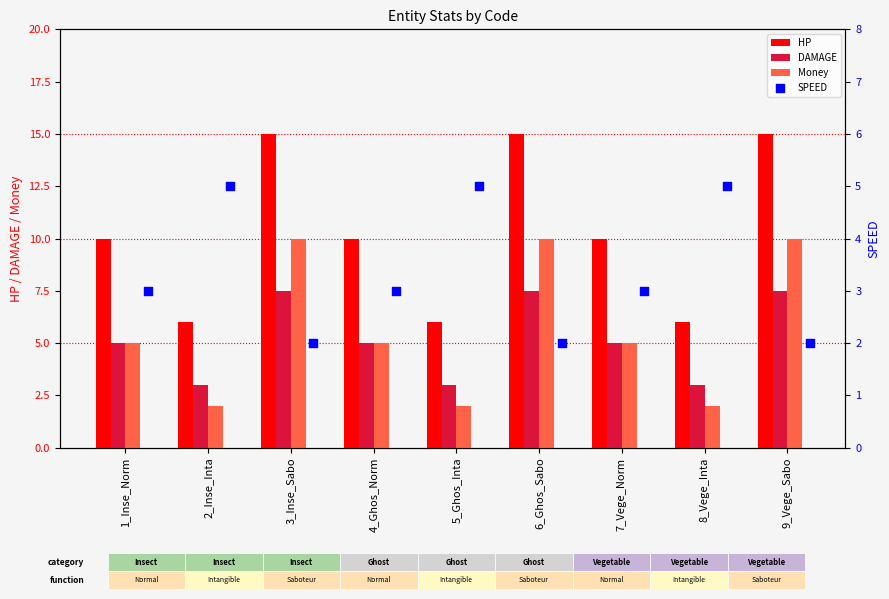

Which series has the largest Y range (max minus min)?

HP